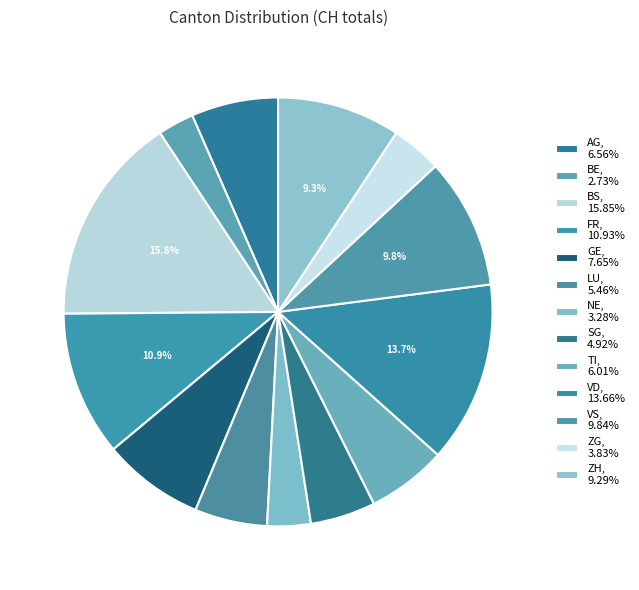

How many segments does this pie chart have?

13